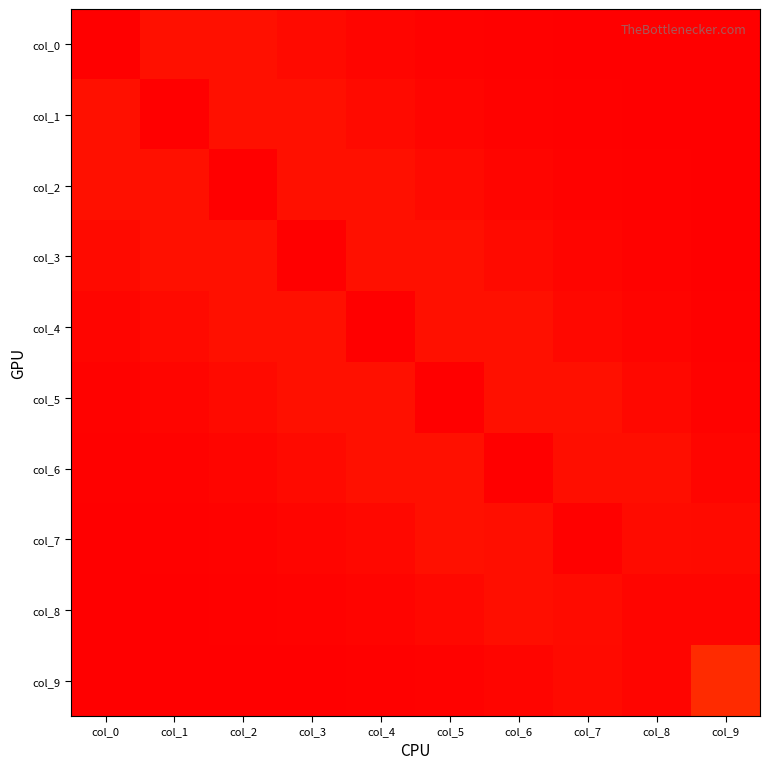

How many data points does each series have?

10